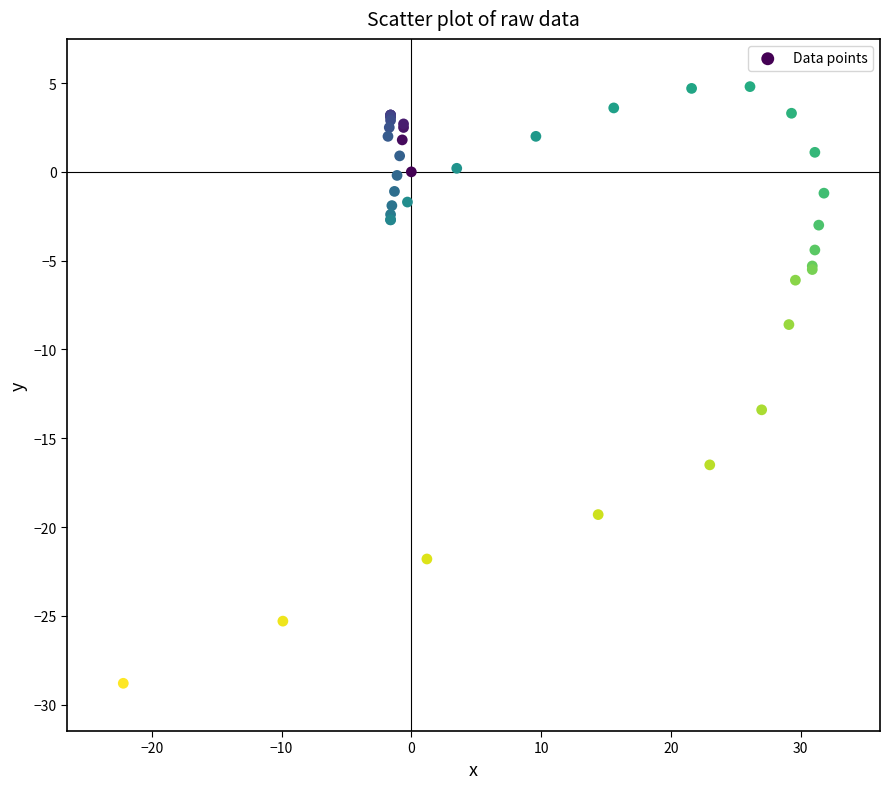

What Y value in the scatter plot is closest to -12?

-13.4